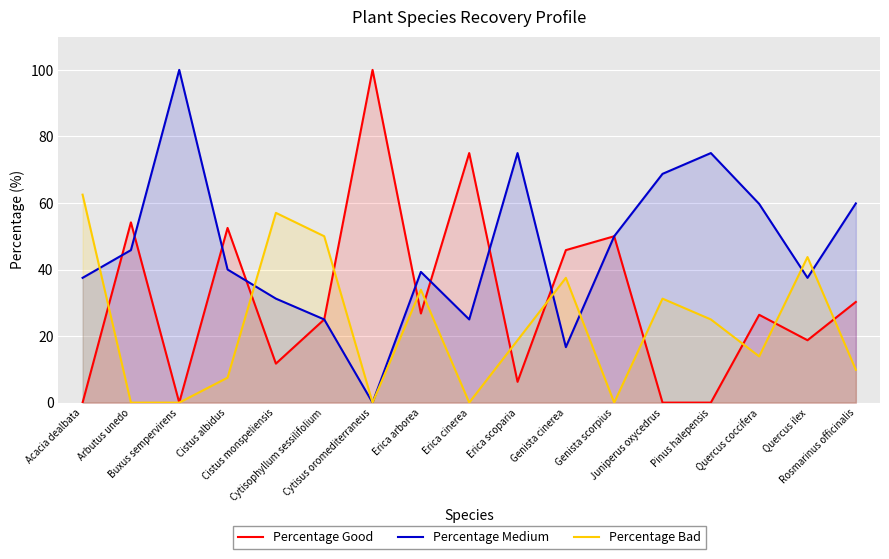

Reading right to left, extract all data points from this chart.

Percentage Good: 30.3	18.8	26.4	0.0	0.0	50.0	45.8	6.2	75.0	26.8	100.0	25.0	11.7	52.5	0.0	54.2	0.0
Percentage Medium: 59.9	37.5	59.7	75.0	68.8	50.0	16.7	75.0	25.0	39.3	0.0	25.0	31.2	40.0	100.0	45.8	37.5
Percentage Bad: 9.9	43.8	13.9	25.0	31.2	0.0	37.5	18.8	0.0	33.9	0.0	50.0	57.0	7.5	0.0	0.0	62.5